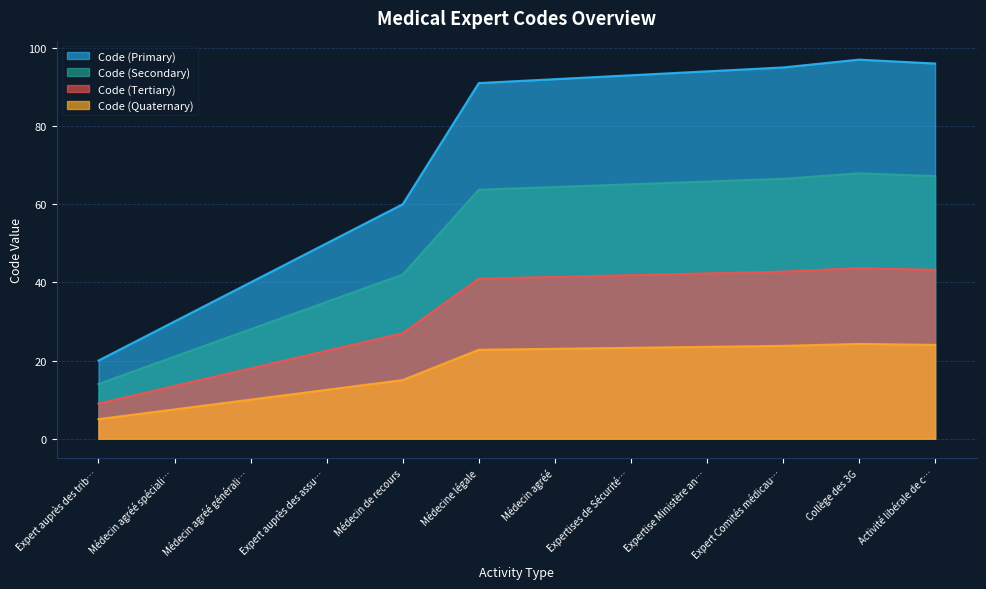

True or false: Code (Quaternary) and Code (Secondary) cross at least once.

False